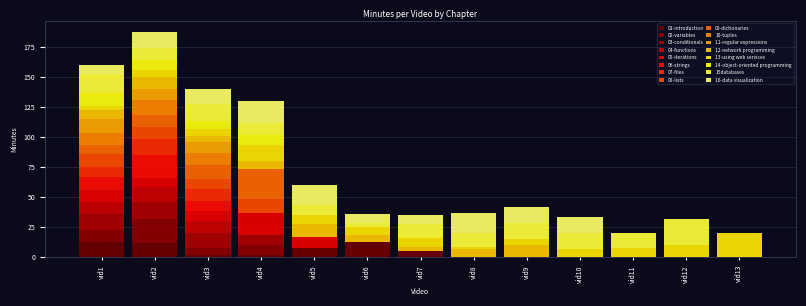

Does the chart contain stacked bars?

Yes